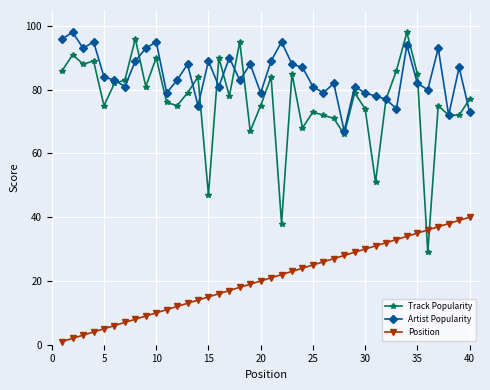

Which series ends up on top after the final intersection of Position and Track Popularity?

Track Popularity